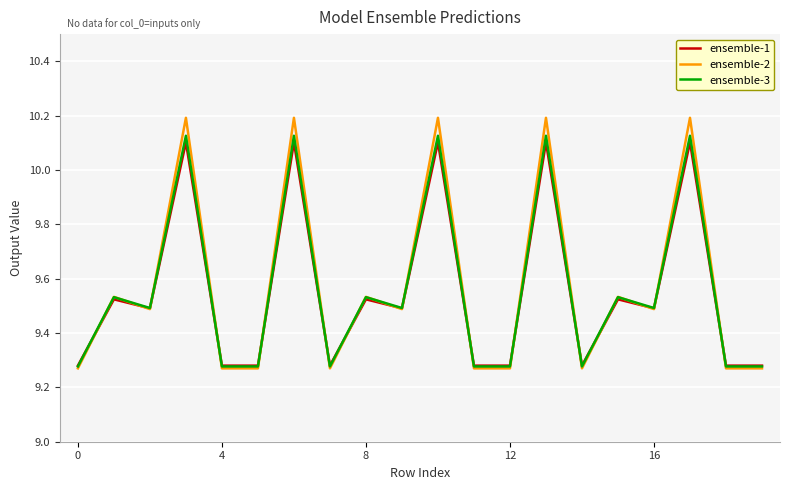

What is the greatest value displayed?

10.2